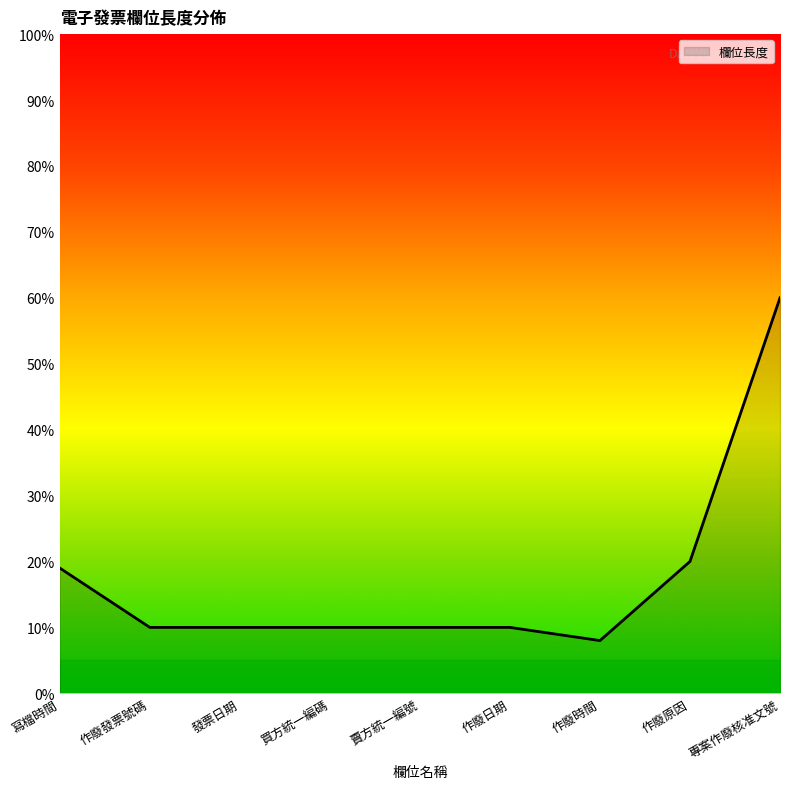

Which label corresponds to the largest value in the chart?

專案作廢核准文號